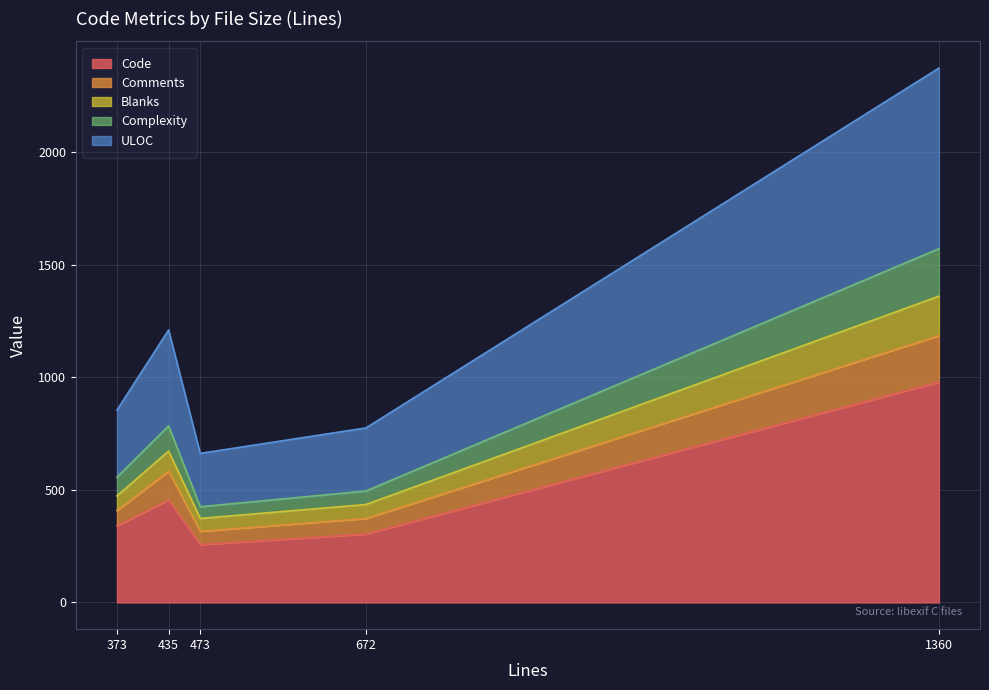

The Code series shows 257 at 473. True or false?

True